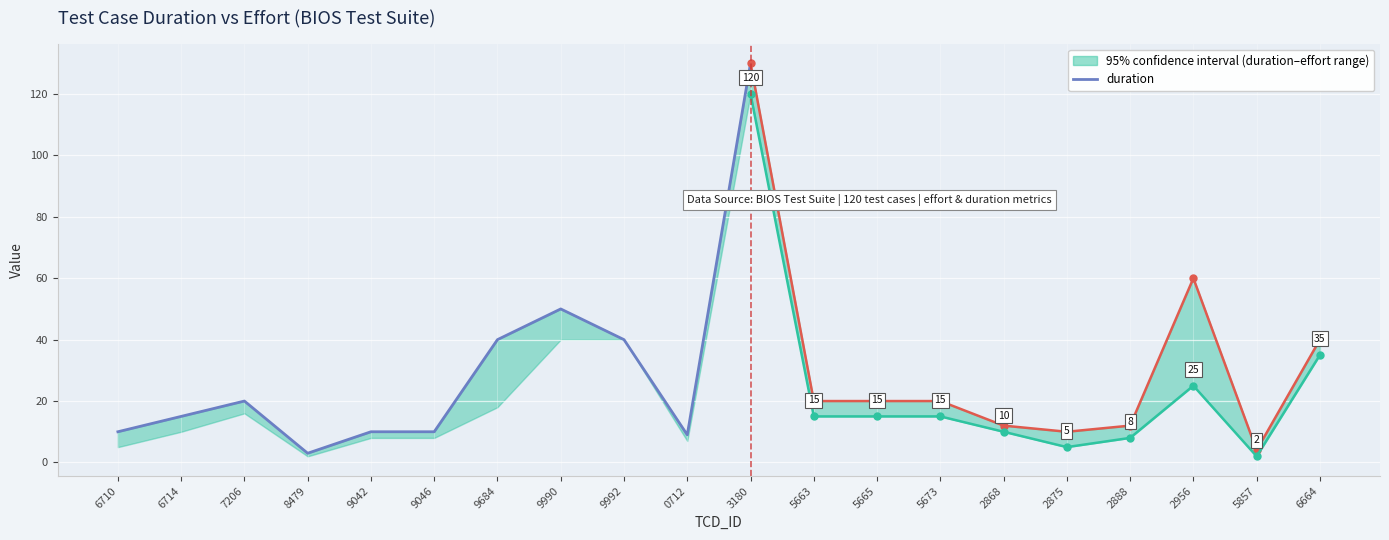

What position from the left is 3180?

11